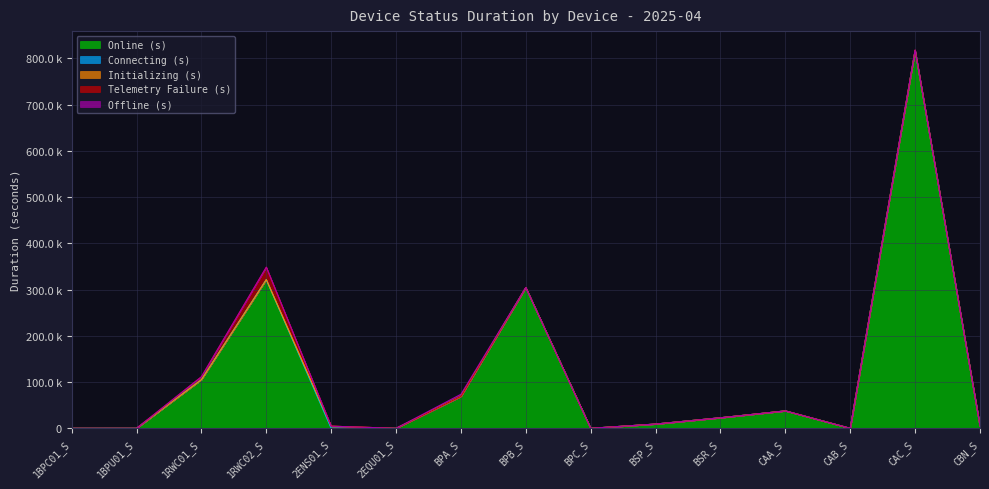

What are all the series names shown in the legend?

Online (s), Connecting (s), Initializing (s), Telemetry Failure (s), Offline (s)